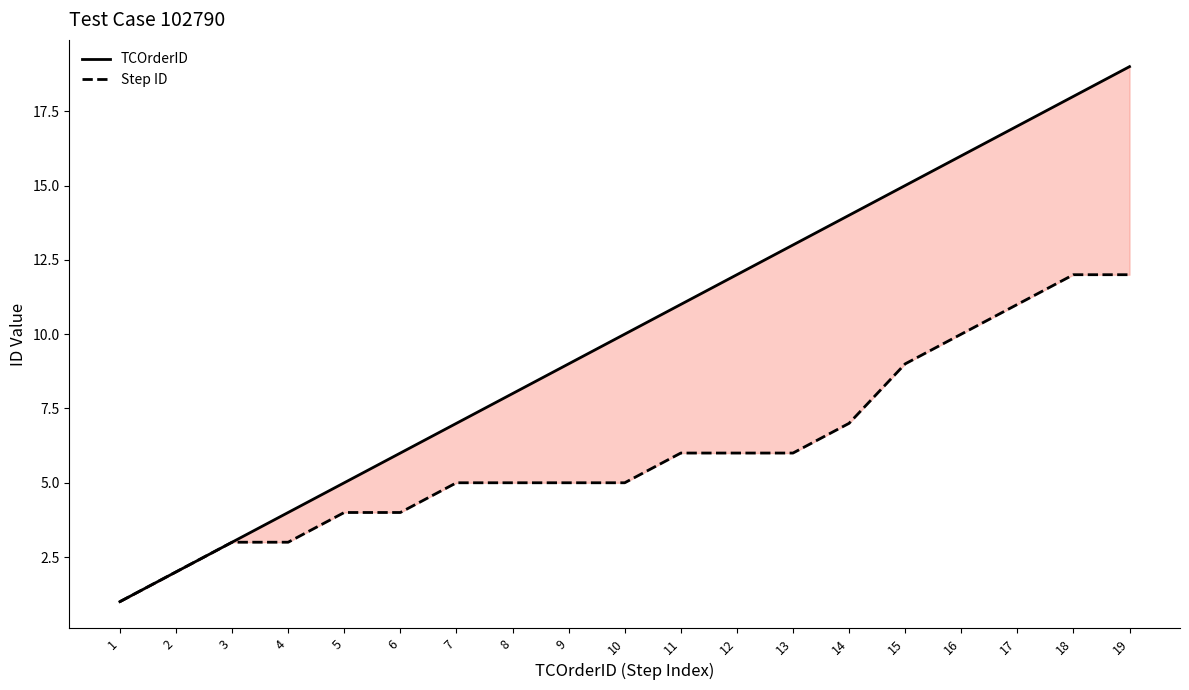

True or false: TCOrderID has more than 0 interior local peaks.

False